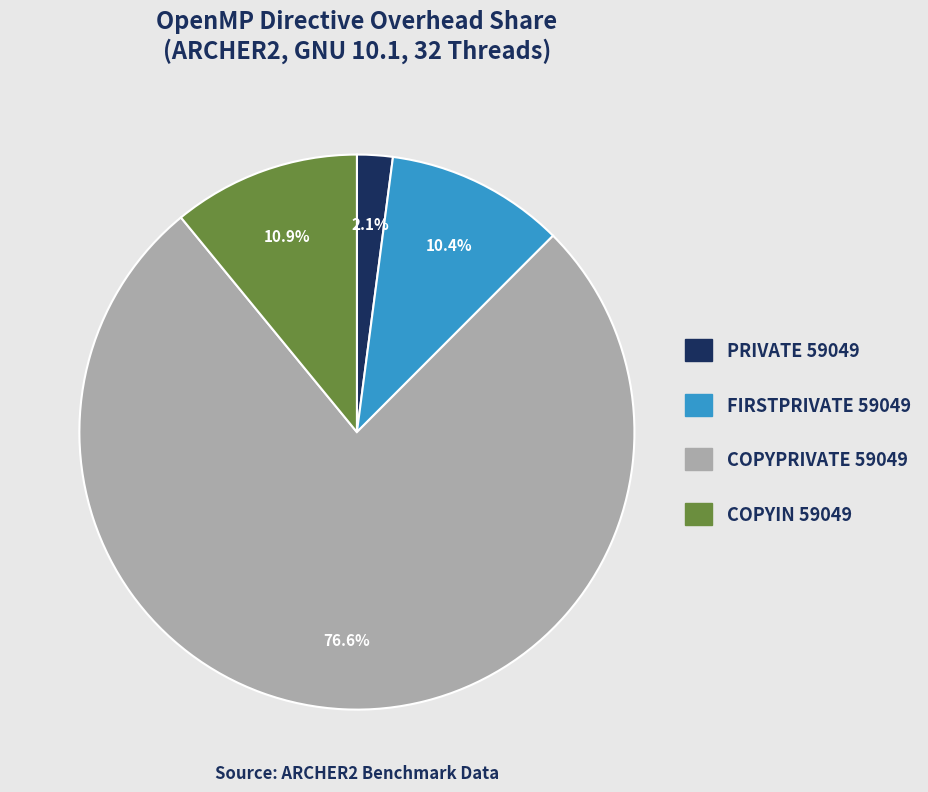

What is the largest slice in the pie chart?

COPYPRIVATE 59049